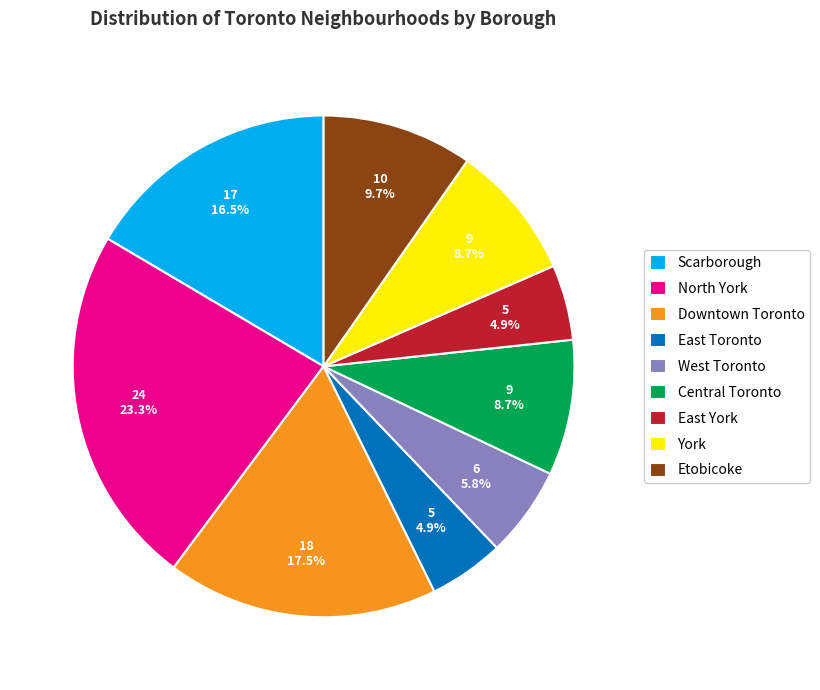

How many segments does this pie chart have?

9